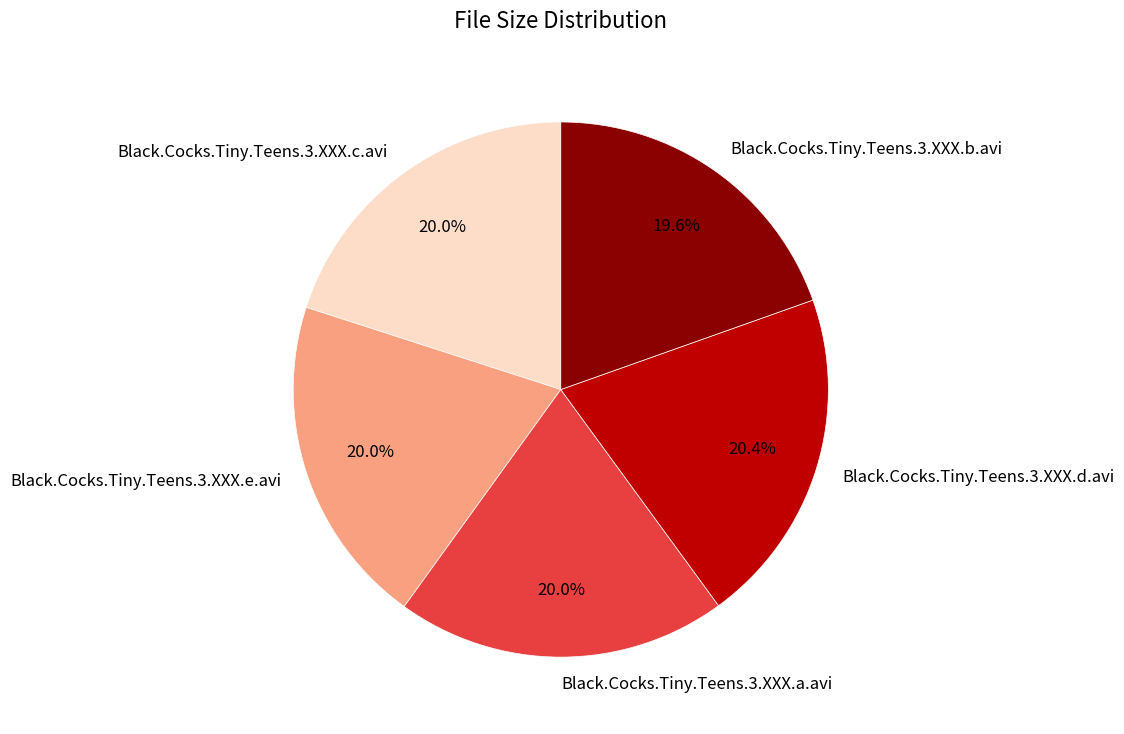

Is there any slice that represents more than half of the pie?

No